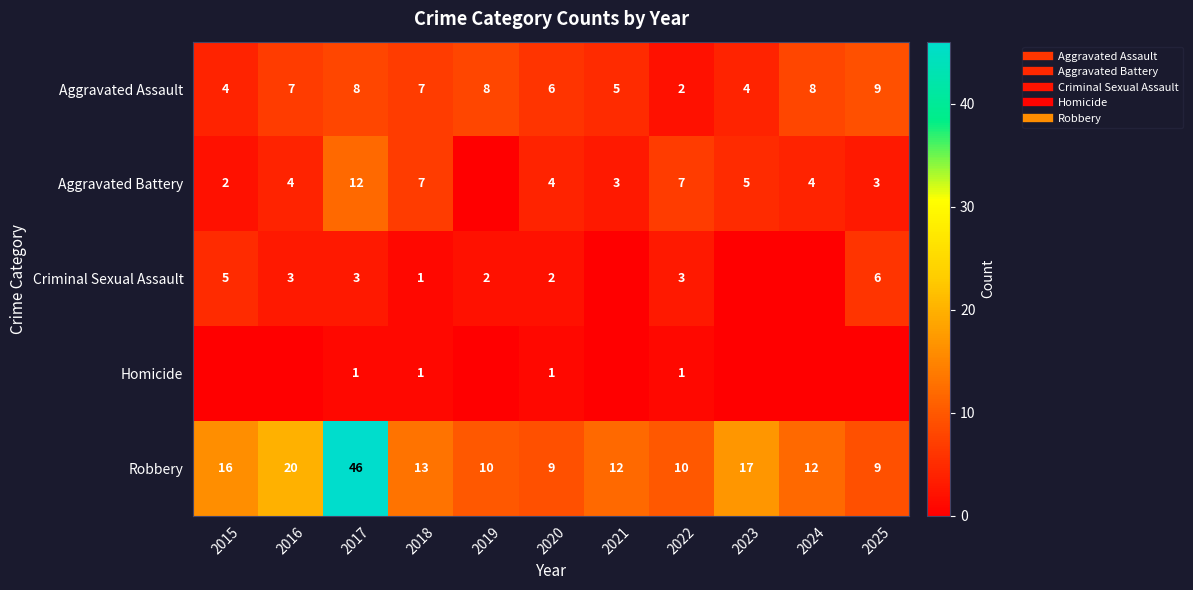

True or false: Criminal Sexual Assault has a value of 3 at 2024.

False